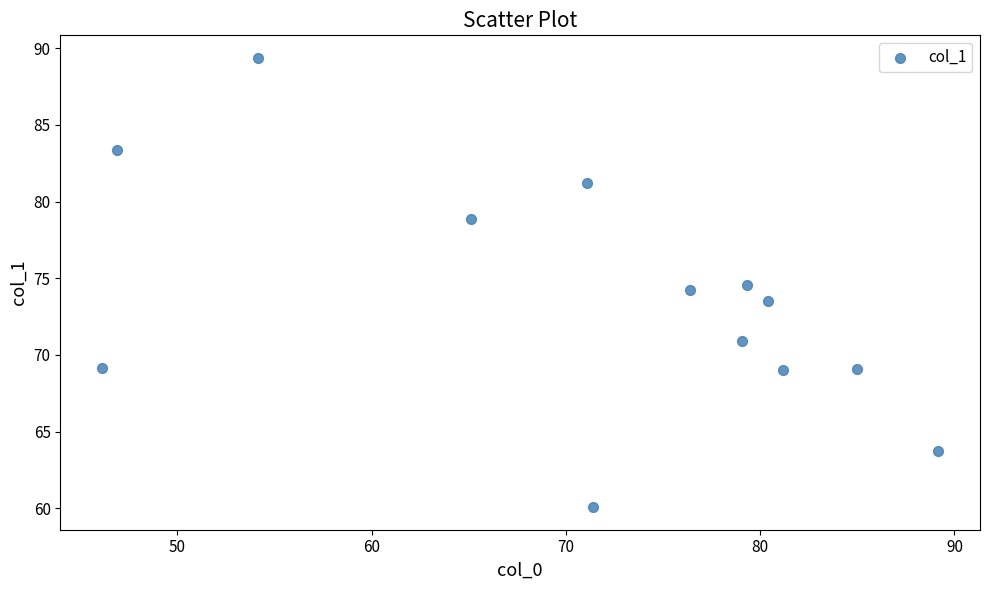

What is the range of X values (max minus min)?

43.0